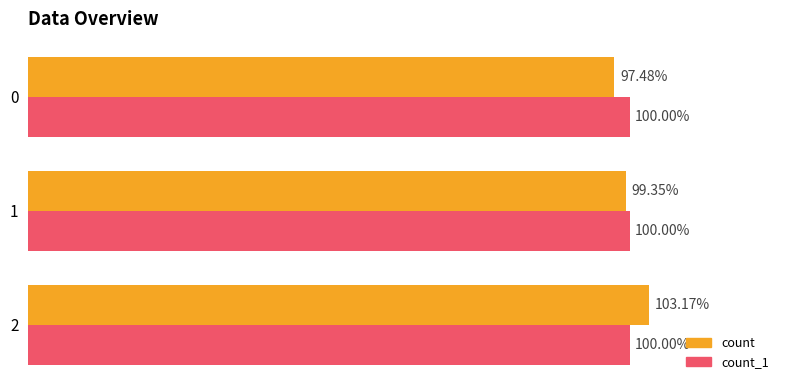

List the series in order of their peak value, lowest first.

count_1, count